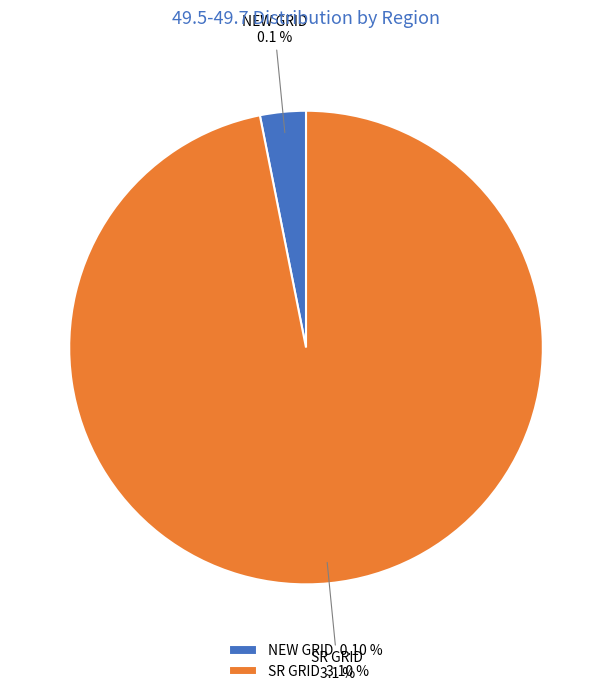

Is it true that NEW GRID is 9% of the pie?

False